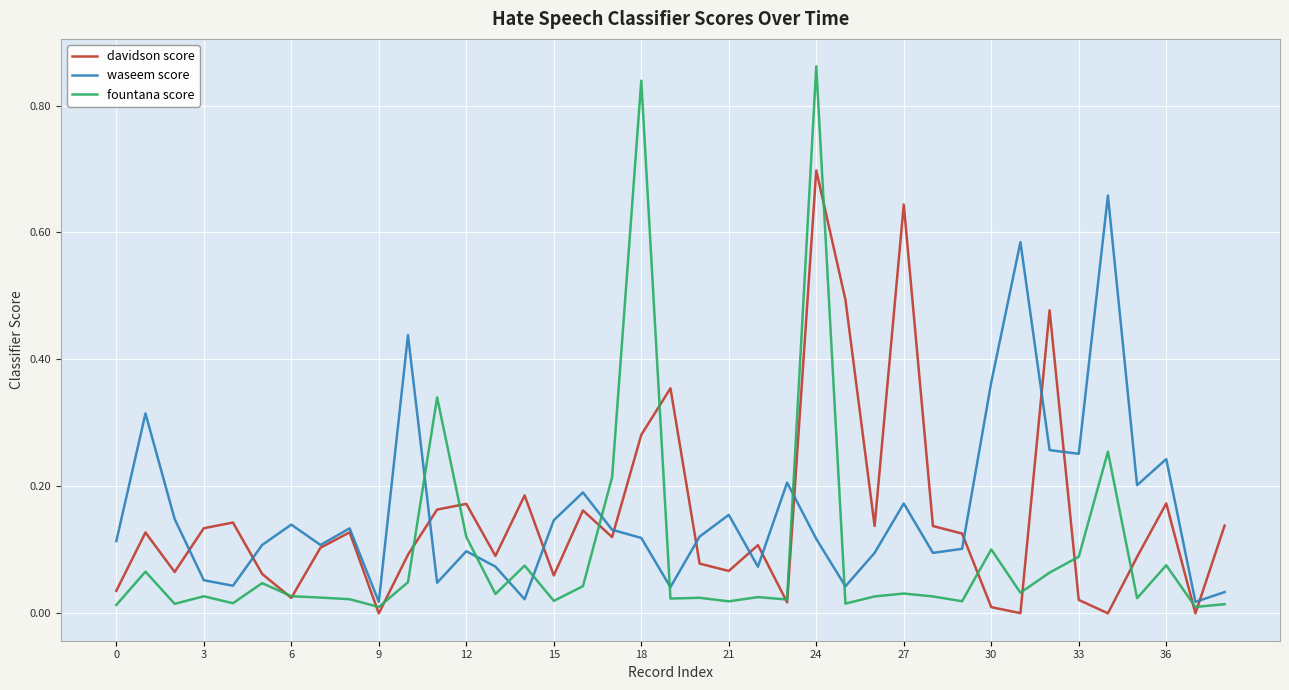

Which series has the largest range (max minus min)?

fountana score